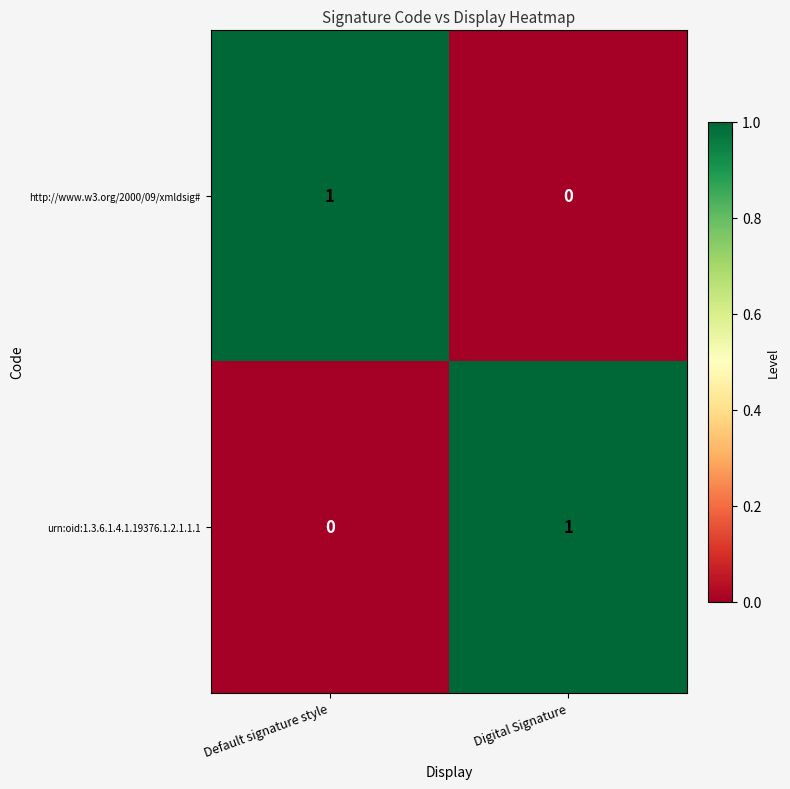

Reading right to left, transcribe all the data shown in this chart.

http://www.w3.org/2000/09/xmldsig#: 0	1
urn:oid:1.3.6.1.4.1.19376.1.2.1.1.1: 1	0